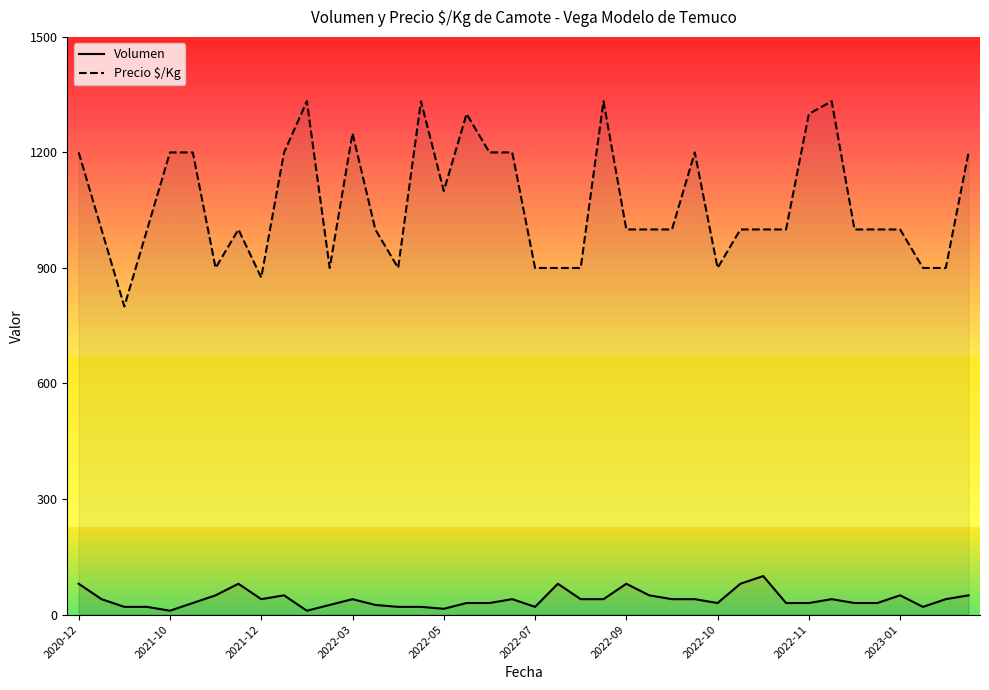

Reading right to left, transcribe all the data shown in this chart.

Volumen: 50	40	20	50	30	30	40	30	30	100	80	30	40	40	50	80	40	40	80	20	40	30	30	15	20	20	25	40	25	10	50	40	80	50	30	10	20	20	40	80
Precio $/Kg: 1200	900	900	1000	1000	1000	1333	1300	1000	1000	1000	900	1200	1000	1000	1000	1333	900	900	900	1200	1200	1300	1100	1333	900	1000	1250	900	1333	1200	875	1000	900	1200	1200	1000	800	1000	1200